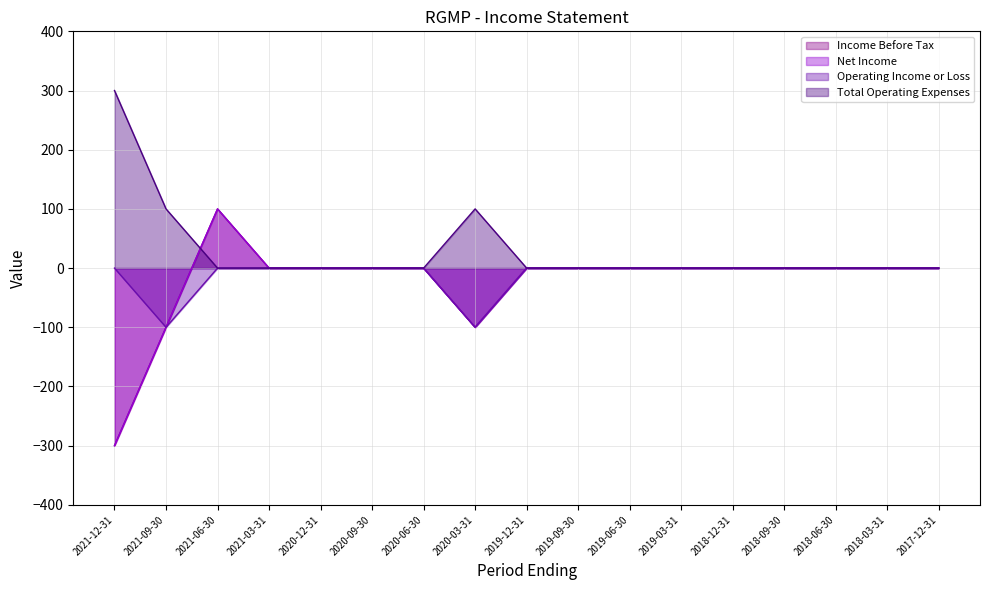

True or false: Income Before Tax and Operating Income or Loss cross at least once.

False